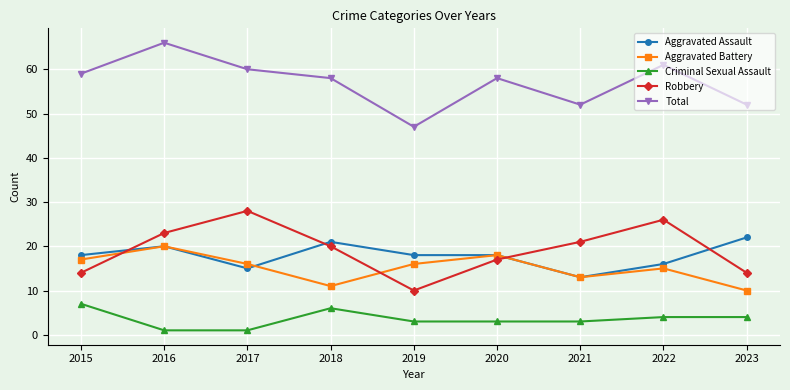

Which series has the largest range (max minus min)?

Total